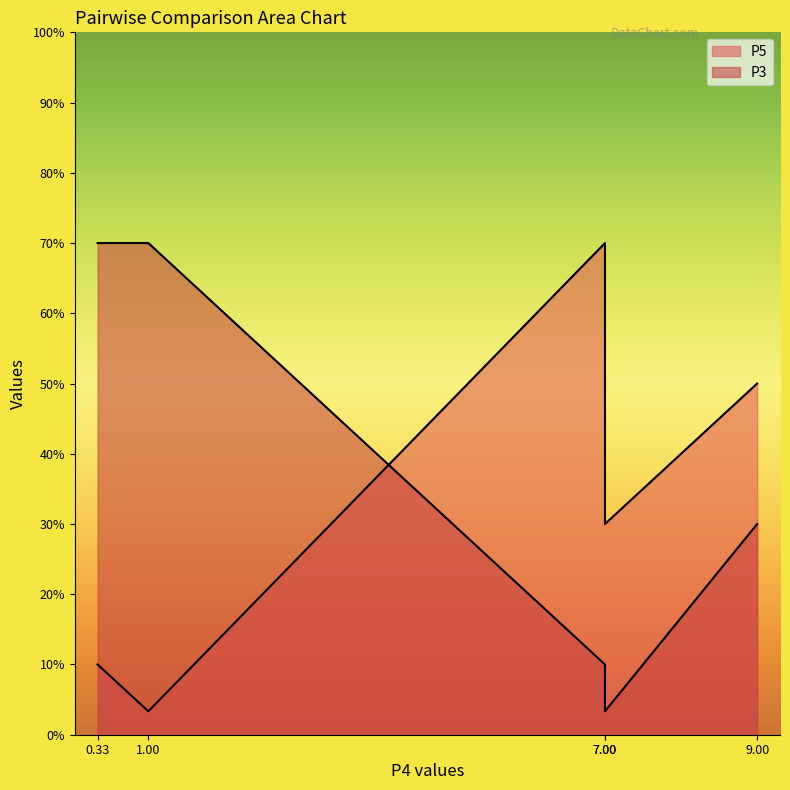

How many times do P5 and P3 cross each other?

1